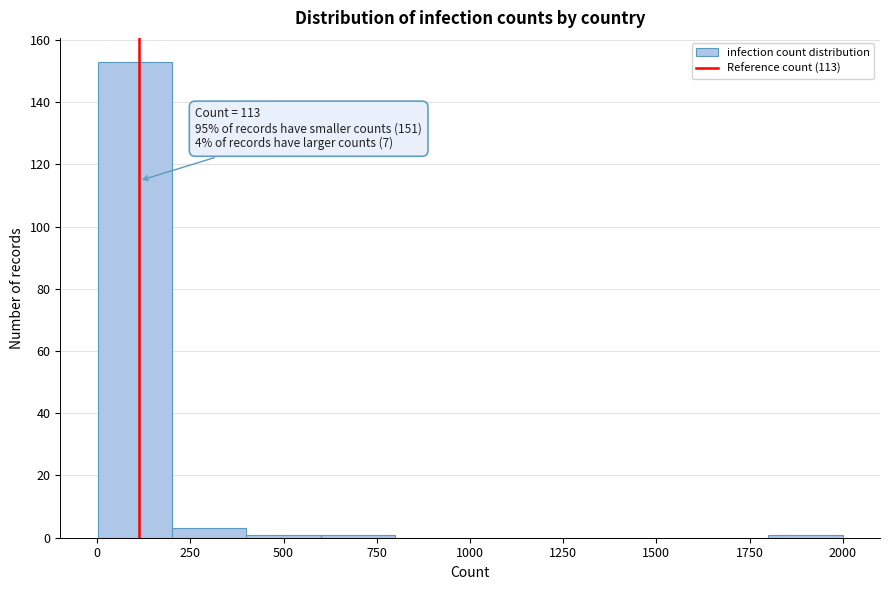

Read against the x-axis, roughly where is the centre of the tallest bar?

100